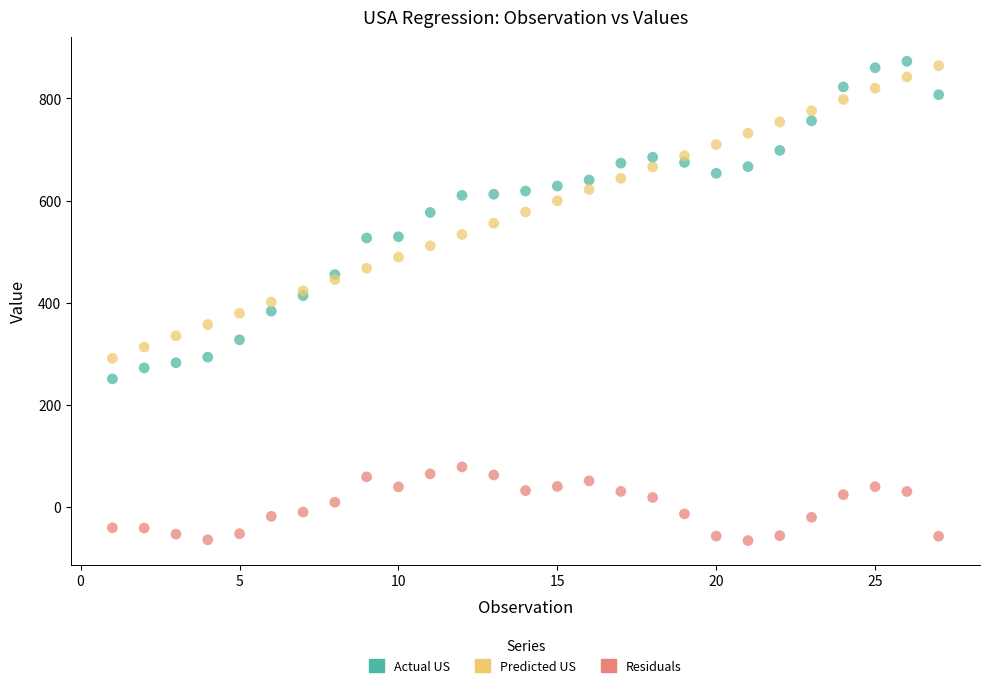

What are all the series names shown in the legend?

Actual US, Predicted US, Residuals